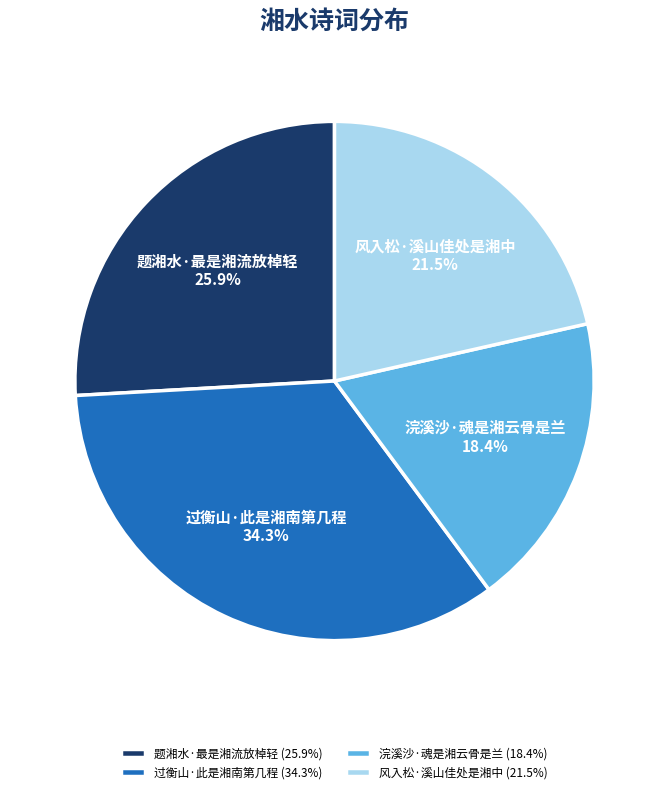

What percentage is the 题湘水·最是湘流放棹轻 slice, to the nearest percent?

26%